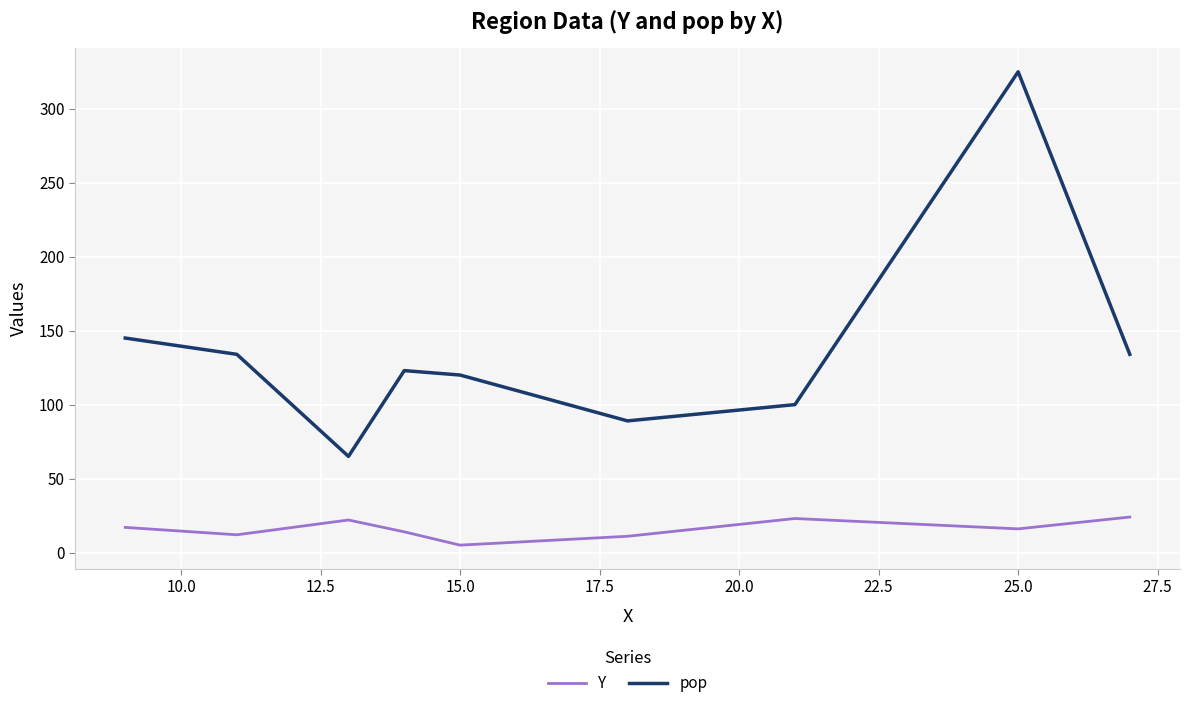

Which series has the largest total across all categories?

pop